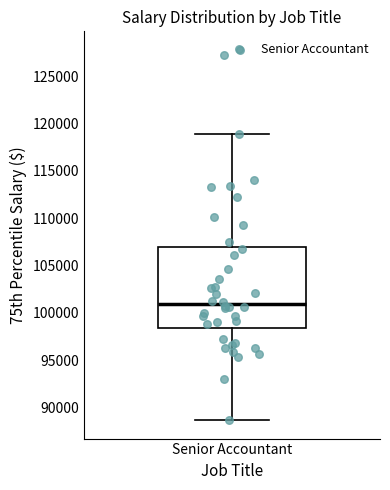

Where is the lower edge of the box for Senior Accountant on the y-axis? The values are not printed on the chart, so give them approximately, as read against the axis.

98500